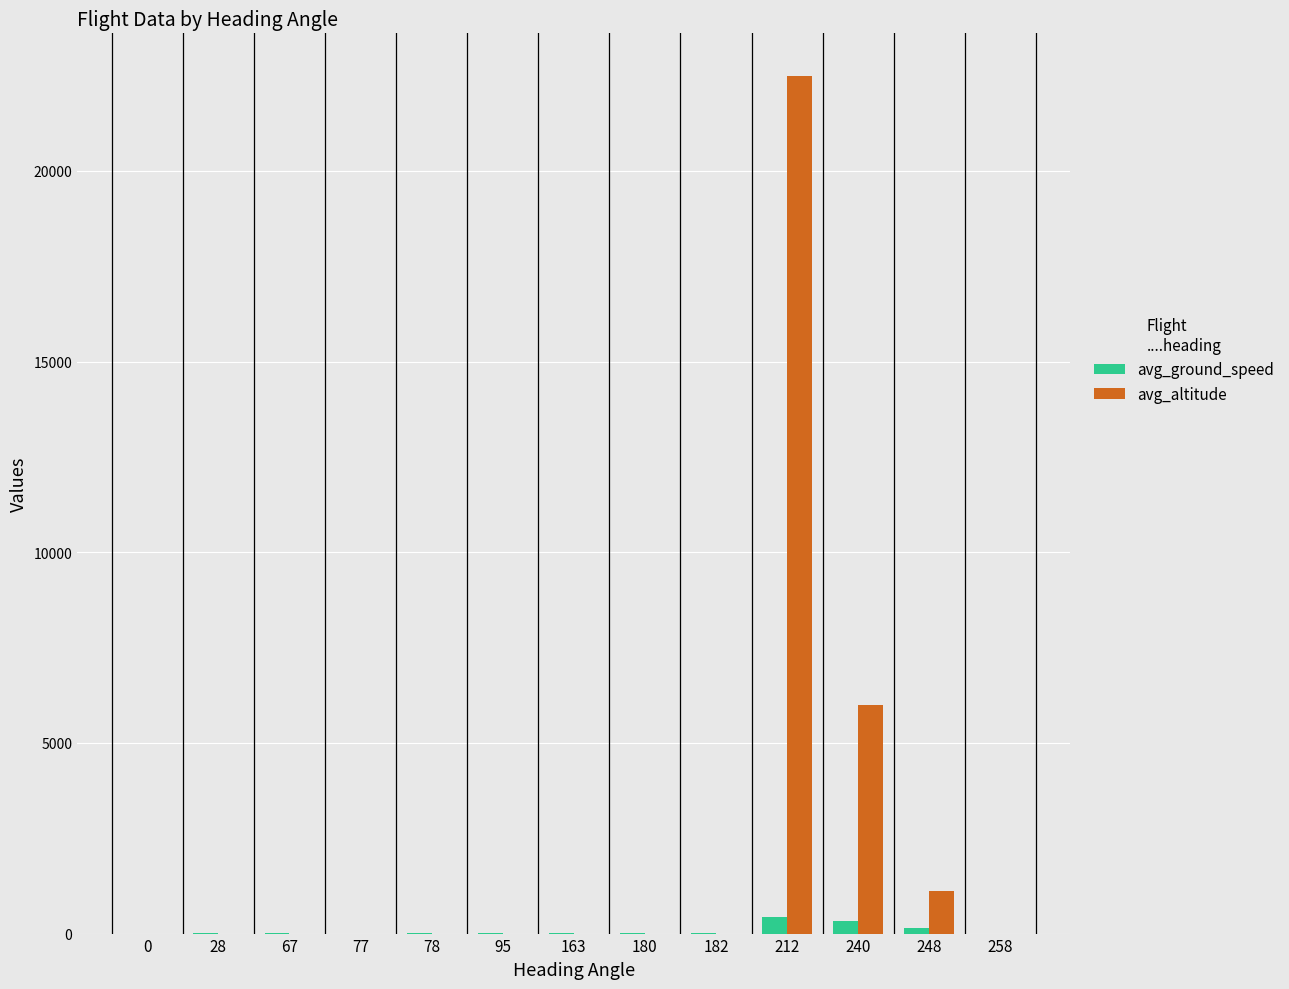

What is the highest value of the avg_altitude series?

22481